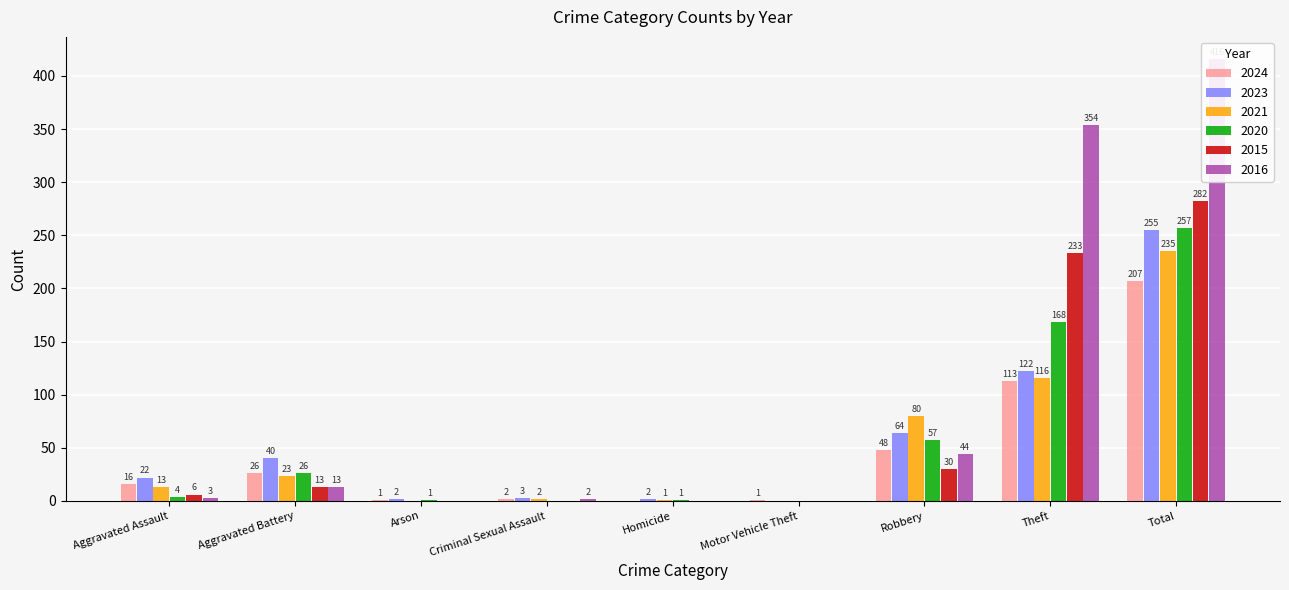

Reading left to right, transcribe all the data shown in this chart.

2024: Aggravated Assault=16	Aggravated Battery=26	Arson=1	Criminal Sexual Assault=2	Homicide=0	Motor Vehicle Theft=1	Robbery=48	Theft=113	Total=207
2023: Aggravated Assault=22	Aggravated Battery=40	Arson=2	Criminal Sexual Assault=3	Homicide=2	Motor Vehicle Theft=0	Robbery=64	Theft=122	Total=255
2021: Aggravated Assault=13	Aggravated Battery=23	Arson=0	Criminal Sexual Assault=2	Homicide=1	Motor Vehicle Theft=0	Robbery=80	Theft=116	Total=235
2020: Aggravated Assault=4	Aggravated Battery=26	Arson=1	Criminal Sexual Assault=0	Homicide=1	Motor Vehicle Theft=0	Robbery=57	Theft=168	Total=257
2015: Aggravated Assault=6	Aggravated Battery=13	Arson=0	Criminal Sexual Assault=0	Homicide=0	Motor Vehicle Theft=0	Robbery=30	Theft=233	Total=282
2016: Aggravated Assault=3	Aggravated Battery=13	Arson=0	Criminal Sexual Assault=2	Homicide=0	Motor Vehicle Theft=0	Robbery=44	Theft=354	Total=416